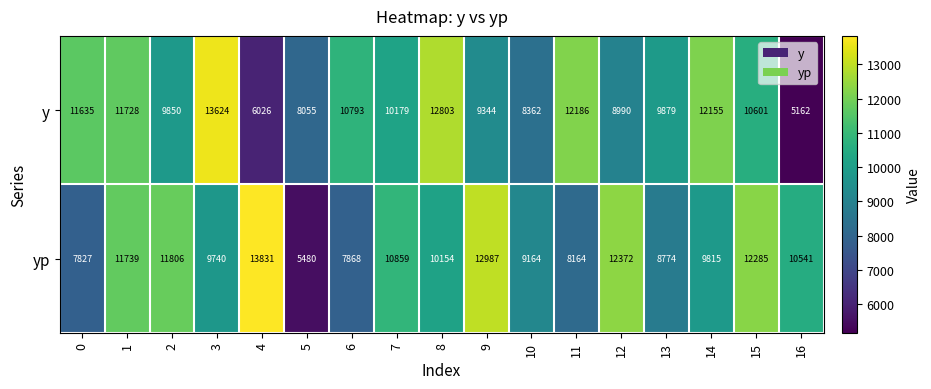

What is the difference between the yp values at 14 and 0?

1988